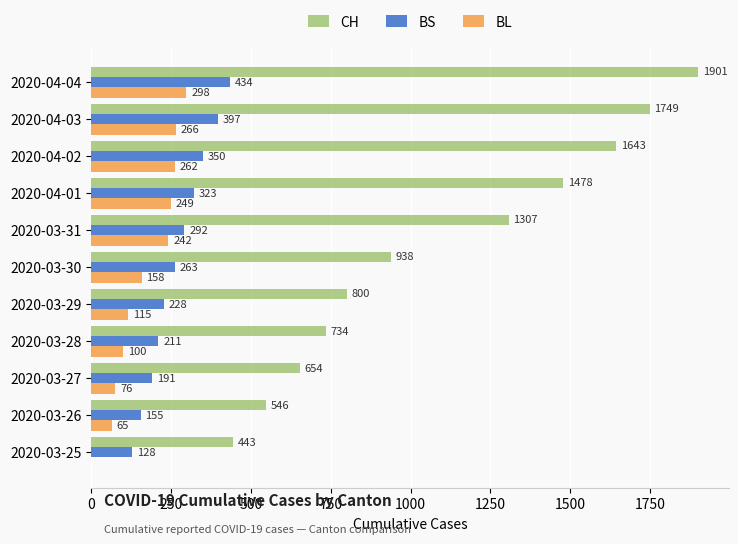

Between 2020-03-30 and 2020-04-04, which series saw the biggest shift?

CH